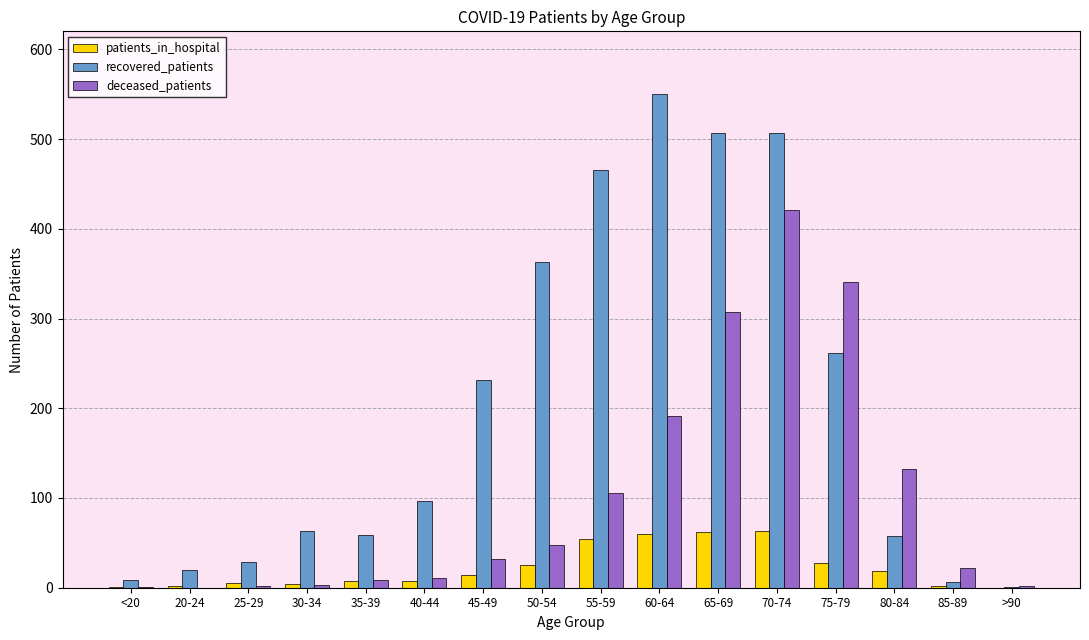

Is the value of deceased_patients at <20 greater than the value of recovered_patients at 65-69?

No